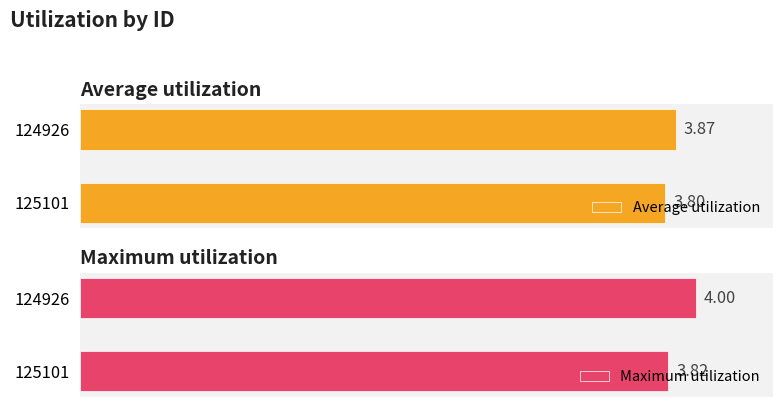

List the labels in order of Maximum utilization value, largest first.

124926, 125101